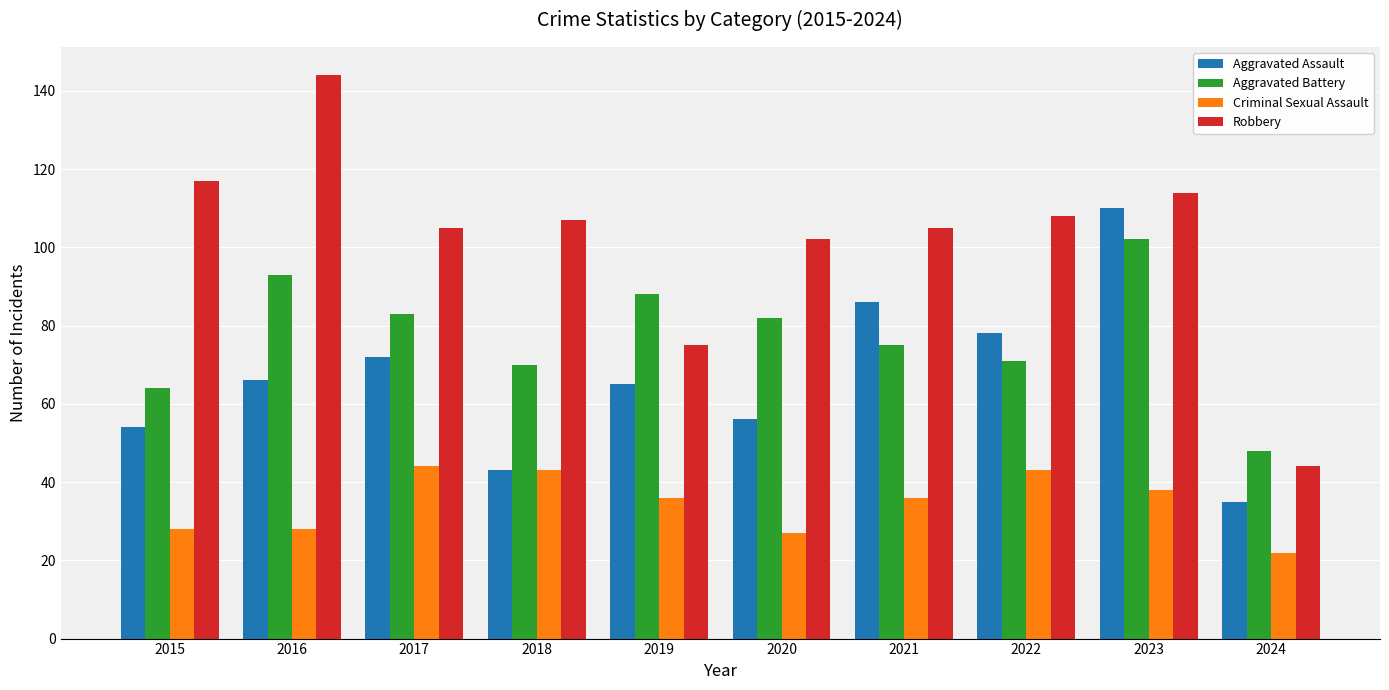

What is the total value across all series at 2024?

149